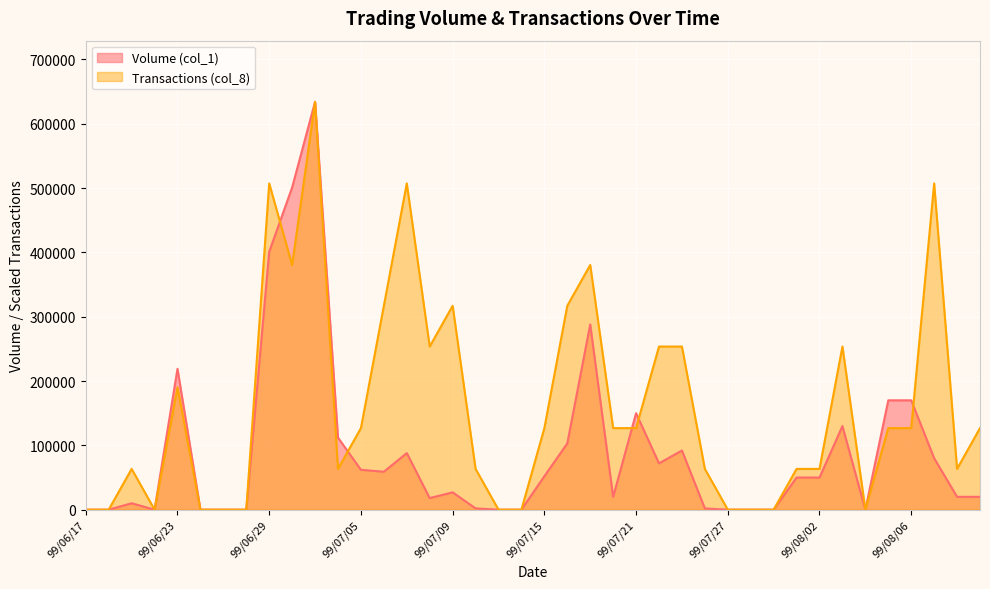

Reading left to right, extract all data points from this chart.

Volume (col_1): 0.0	0.0	10000.0	0.0	219000.0	0.0	0.0	0.0	401000.0	501000.0	634000.0	112000.0	62000.0	59000.0	88000.0	18000.0	27000.0	2000.0	0.0	0.0	52000.0	103000.0	288000.0	20000.0	150000.0	72000.0	92000.0	2000.0	0.0	0.0	0.0	50000.0	50000.0	130000.0	0.0	170000.0	170000.0	80000.0	20000.0	20000.0
Transactions (col_8): 0.0	0.0	63400.0	0.0	190200.0	0.0	0.0	0.0	507200.0	380400.0	634000.0	63400.0	126800.0	317000.0	507200.0	253600.0	317000.0	63400.0	0.0	0.0	126800.0	317000.0	380400.0	126800.0	126800.0	253600.0	253600.0	63400.0	0.0	0.0	0.0	63400.0	63400.0	253600.0	0.0	126800.0	126800.0	507200.0	63400.0	126800.0